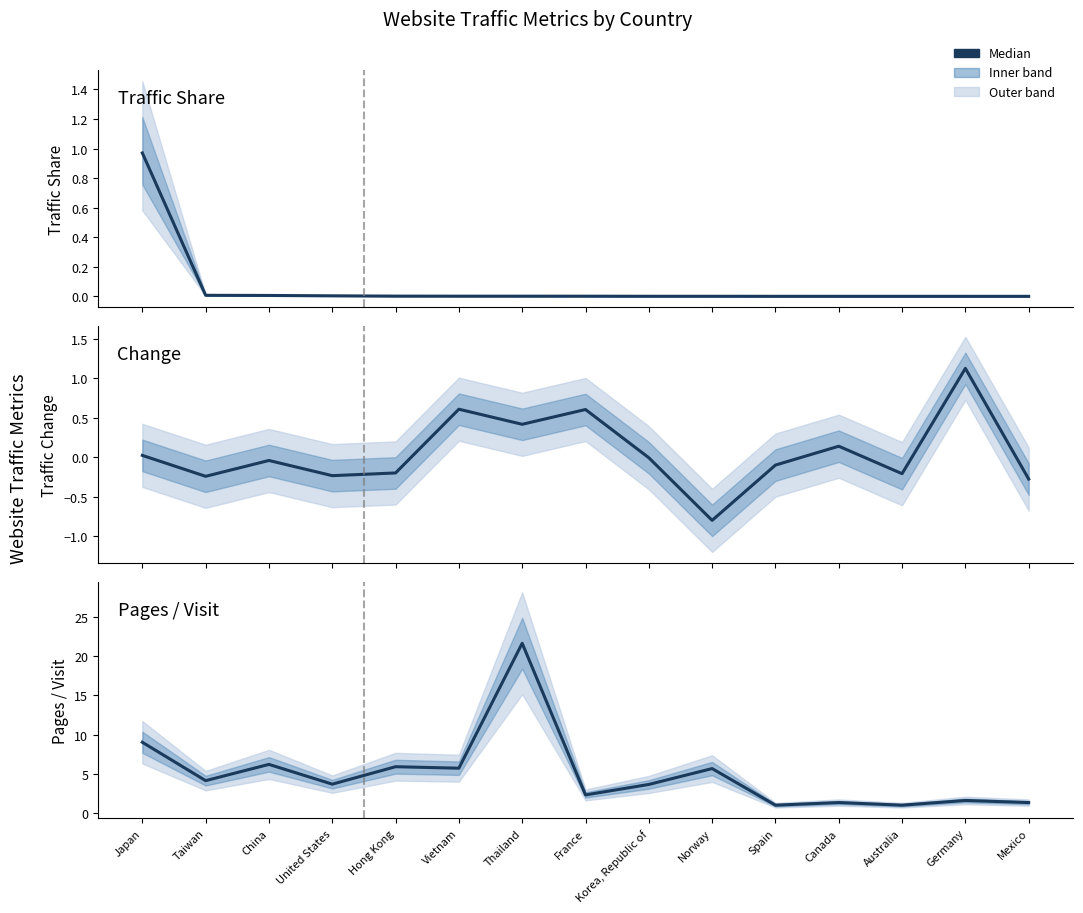

What position from the right is Spain?

5